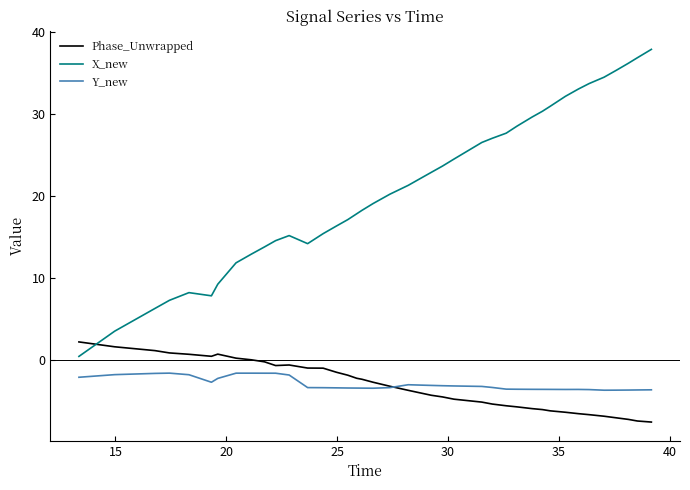

What is the lowest value of the Y_new series?

-3.7